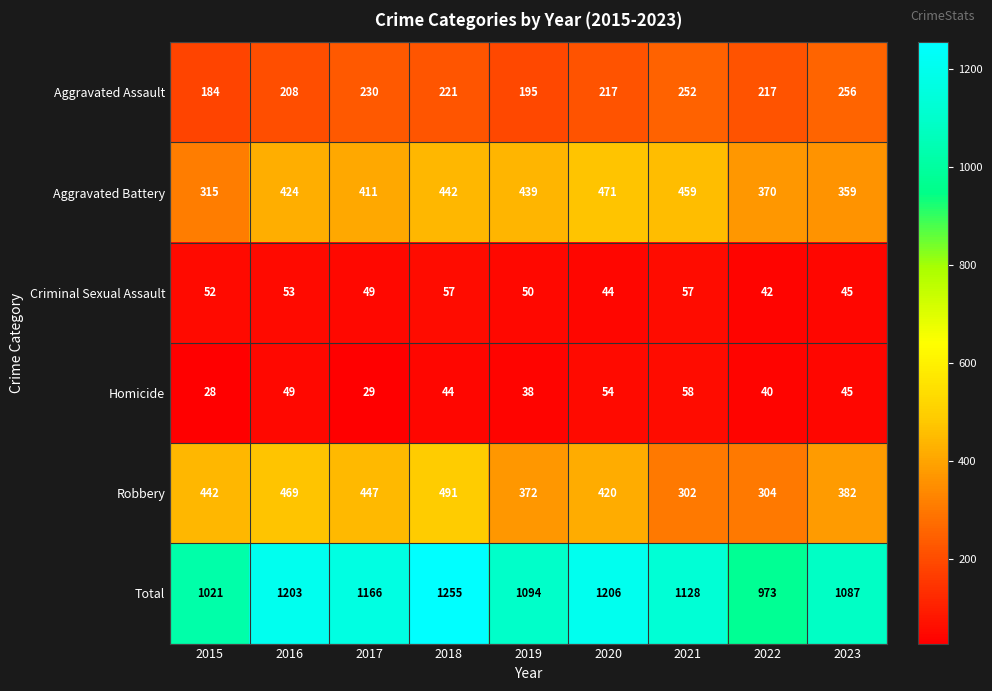

List the series in order of their peak value, lowest first.

Criminal Sexual Assault, Homicide, Aggravated Assault, Aggravated Battery, Robbery, Total